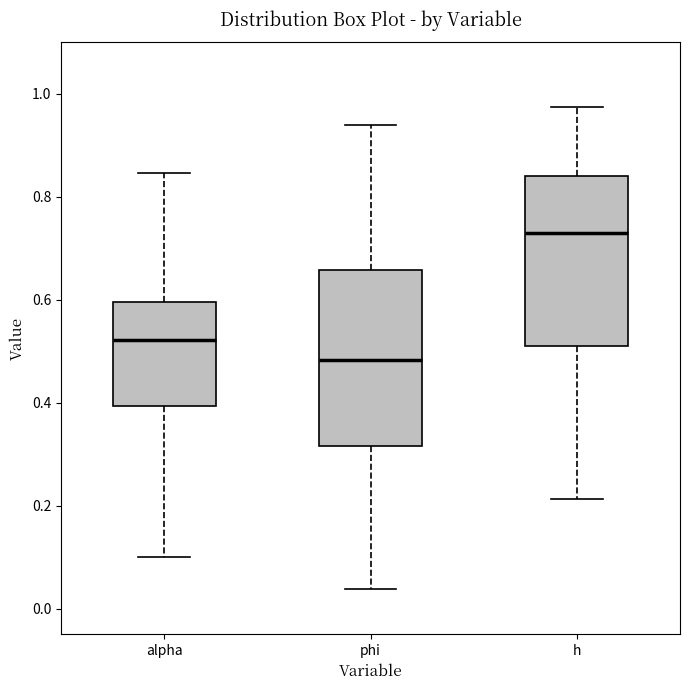

Reading left to right, read every box against the y-axis: the position of its median line, the range the box covers, and the ends of its whiskers. The values are not printed on the chart, so give them approximately, as read against the axis.

alpha: median 0.52, box 0.40 to 0.60, whiskers 0.10 to 0.84
phi: median 0.48, box 0.32 to 0.66, whiskers 0.04 to 0.94
h: median 0.72, box 0.52 to 0.84, whiskers 0.22 to 0.98